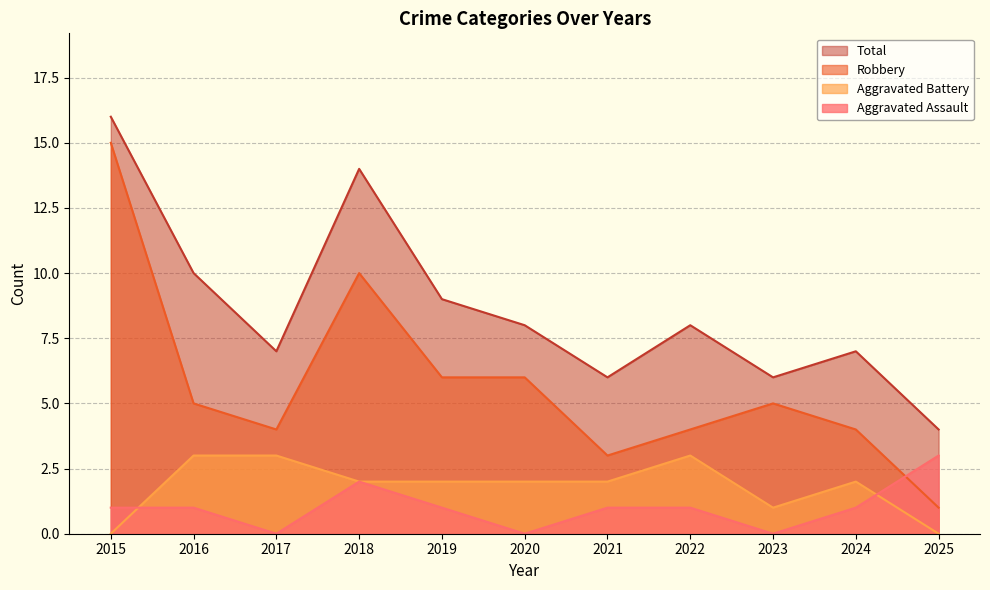

At which category does Aggravated Assault reach its first local peak?

2018